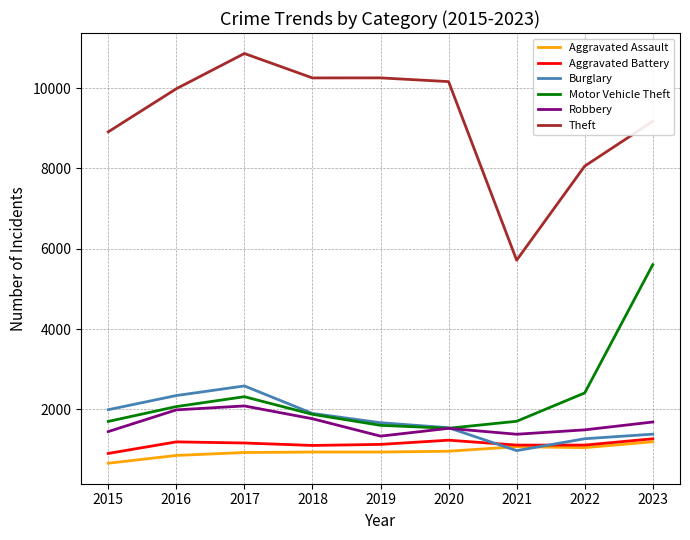

What is the maximum value for Theft?

10862